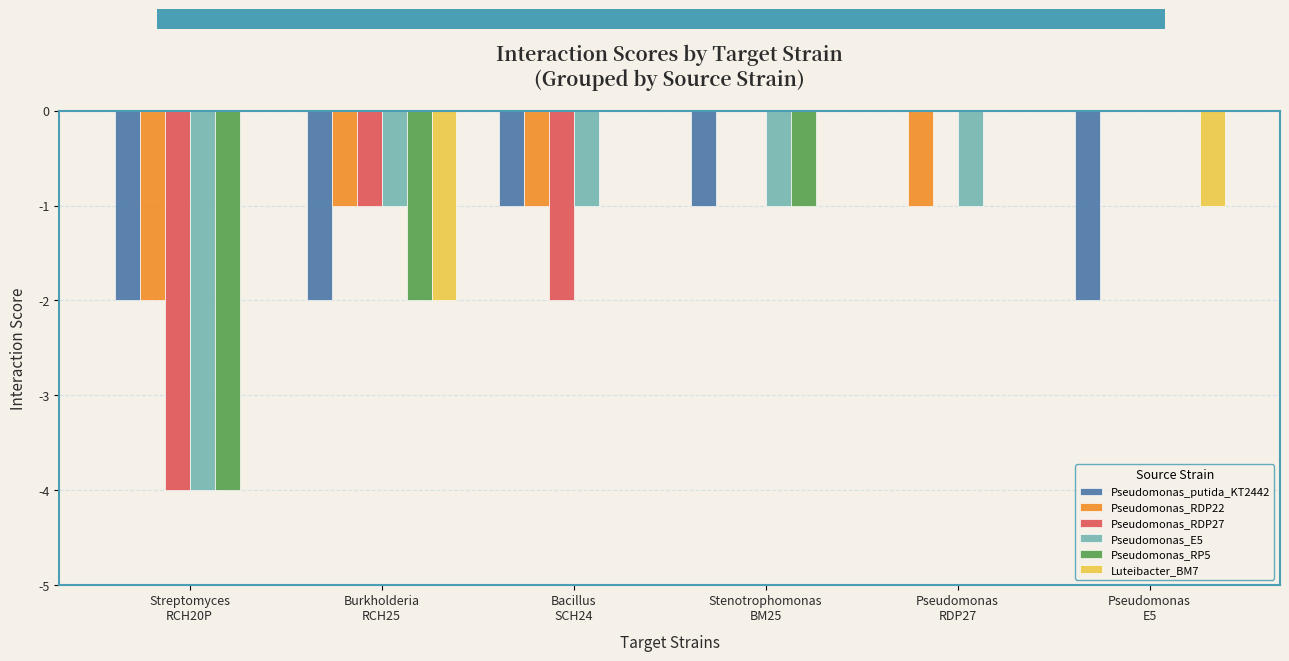

What is the sum of all Pseudomonas_RP5 values?

-7